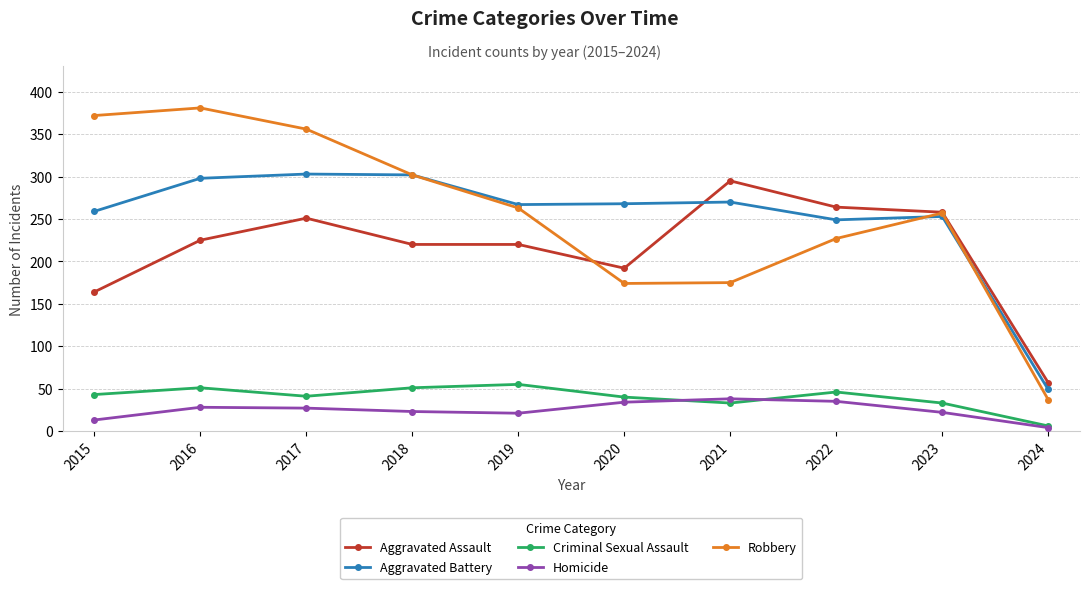

What is the difference between the maximum and minimum values in the Aggravated Battery series?

254